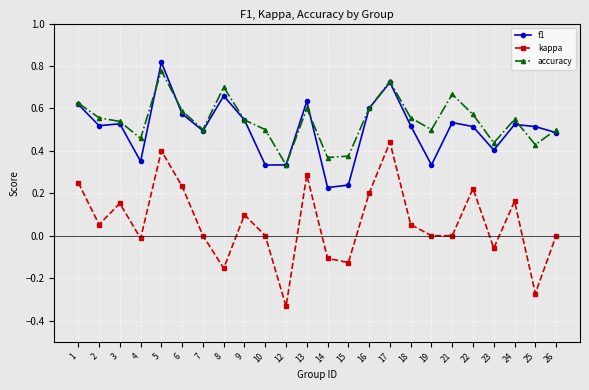

Is the value of kappa at 26 greater than the value of accuracy at 17?

No